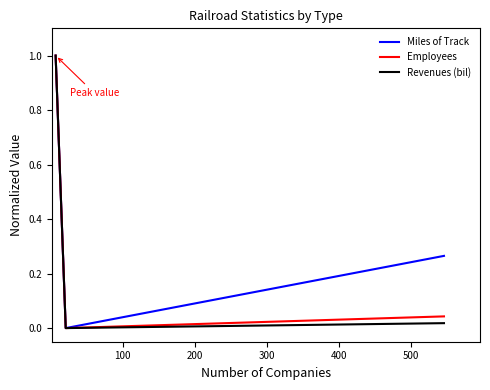

What is the greatest value displayed?

1.0